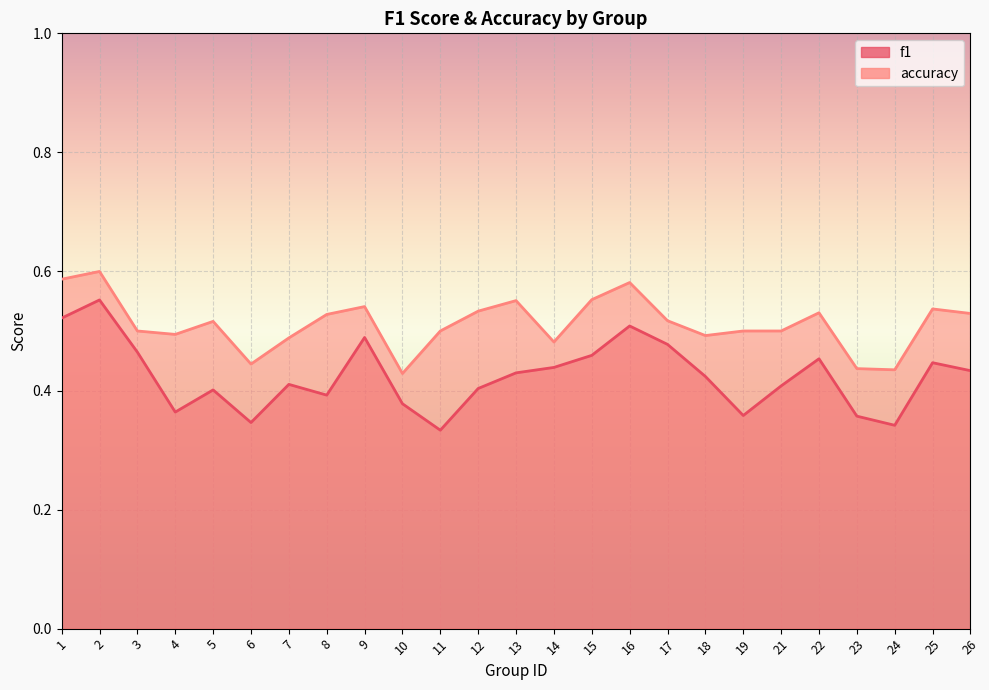

What is the difference between the maximum and second lowest values in the f1 series?

0.2